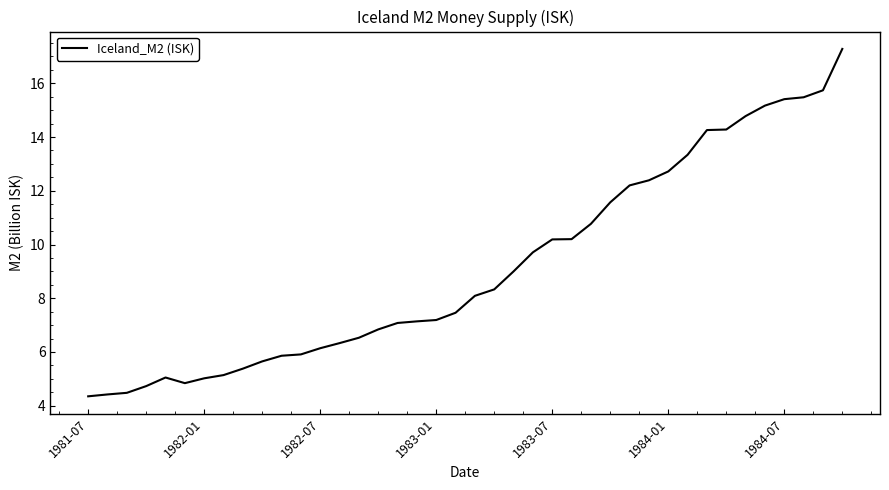

What is the difference between the maximum and minimum values?

12.9